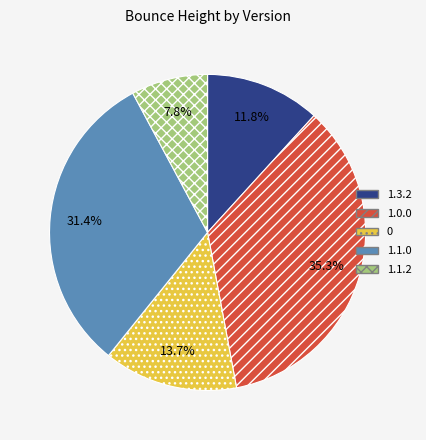

To the nearest percent, what is the difference between the 1.1.0 and 1.3.2 slice percentages?

20%